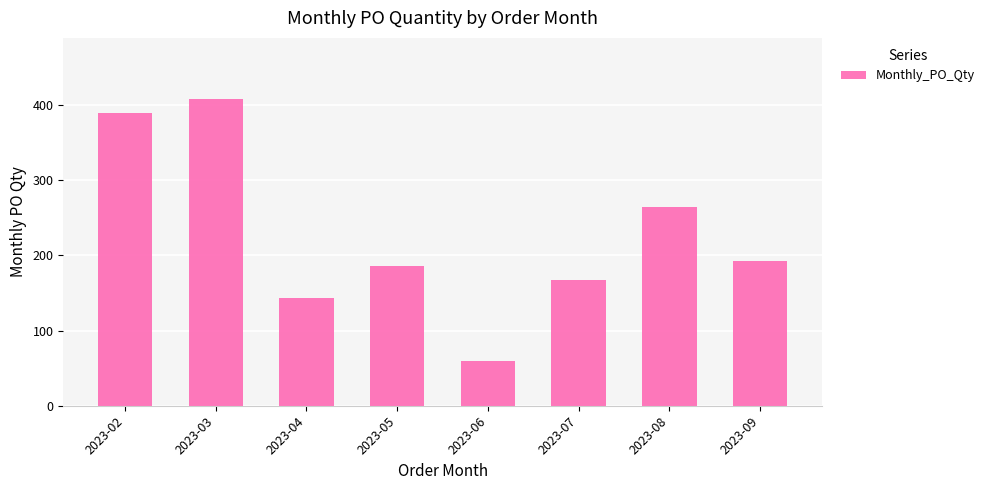

The value at 2023-04 is 144. True or false?

True